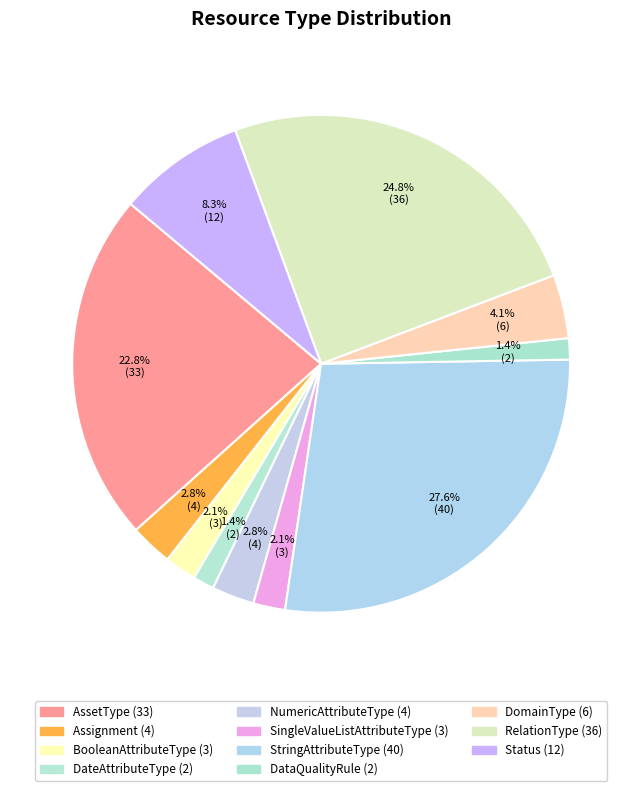

Count the number of slices in the pie.

11